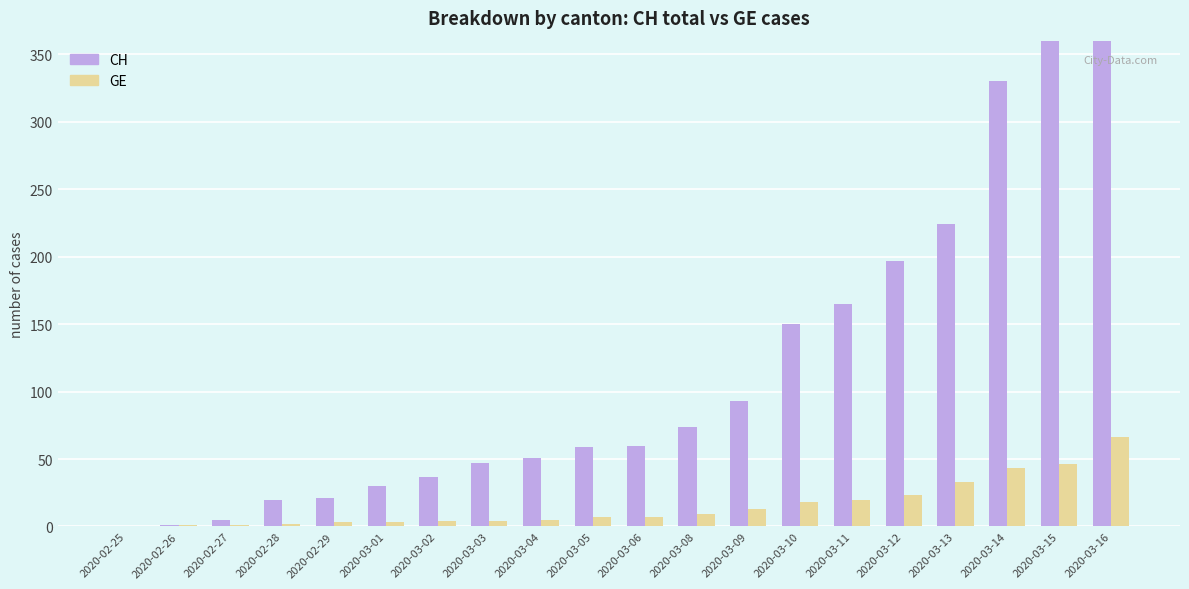

At how many categories does at least one series exceed 323?

3